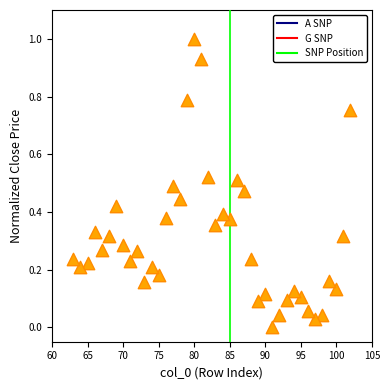

What is the range of X values (max minus min)?

39.0